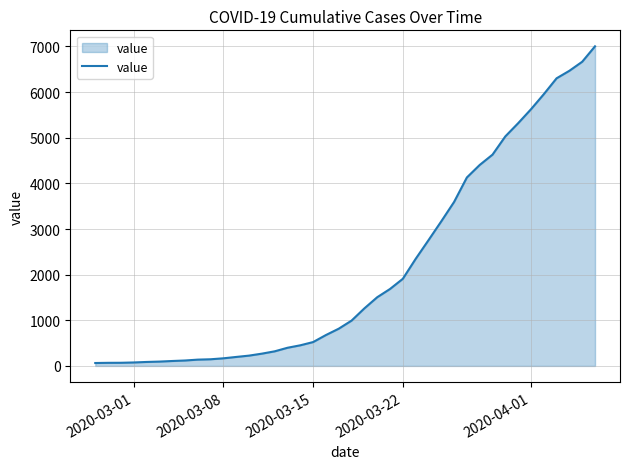

What is the greatest value displayed?

7004